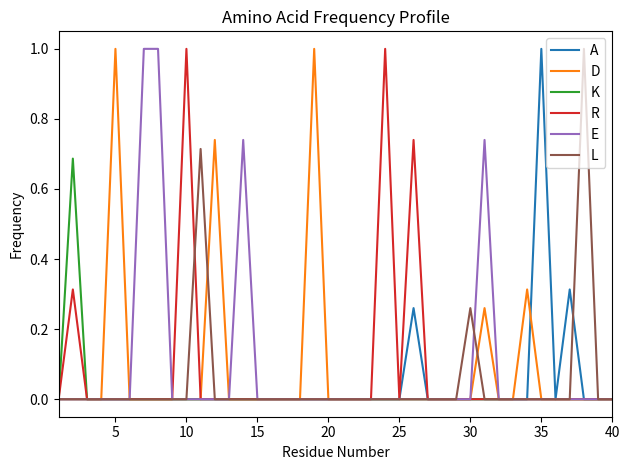

What is the maximum value shown in the chart?

1.0